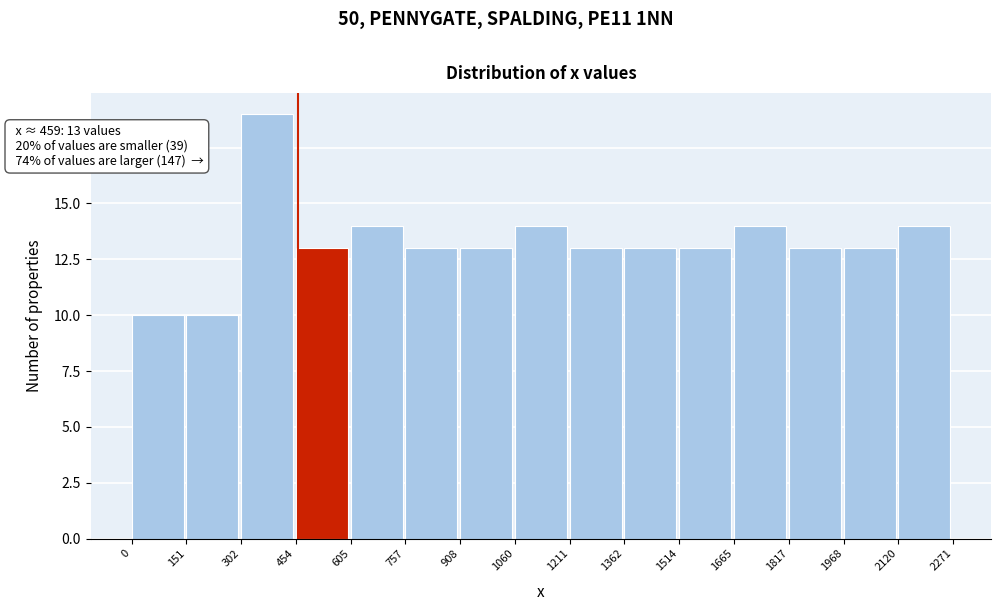

Which range on the x-axis has the tallest bar?

302 to 454